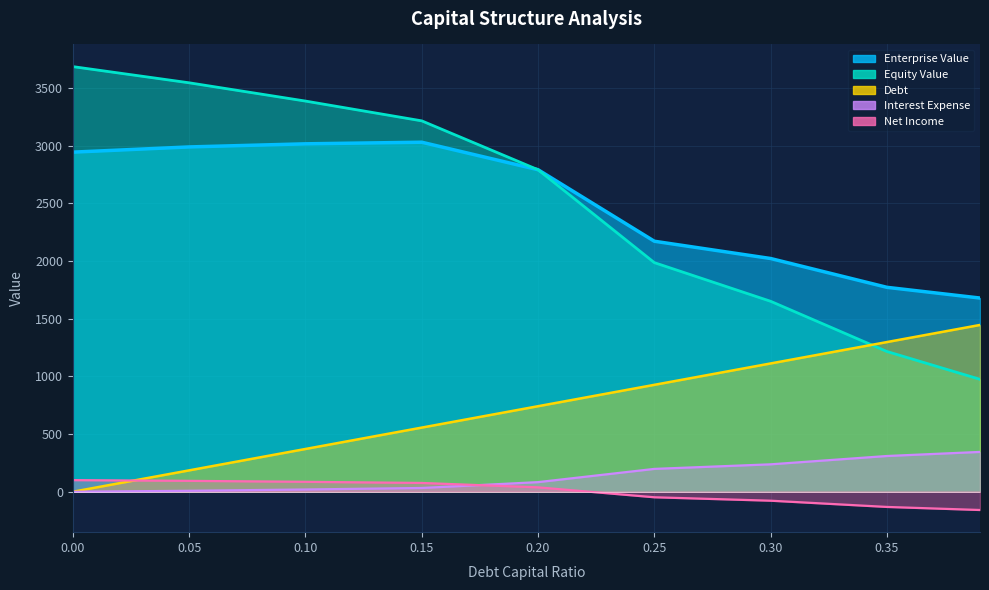

What are all the series names shown in the legend?

enterprise_value, equity_value, debt, interest_expense, net_income